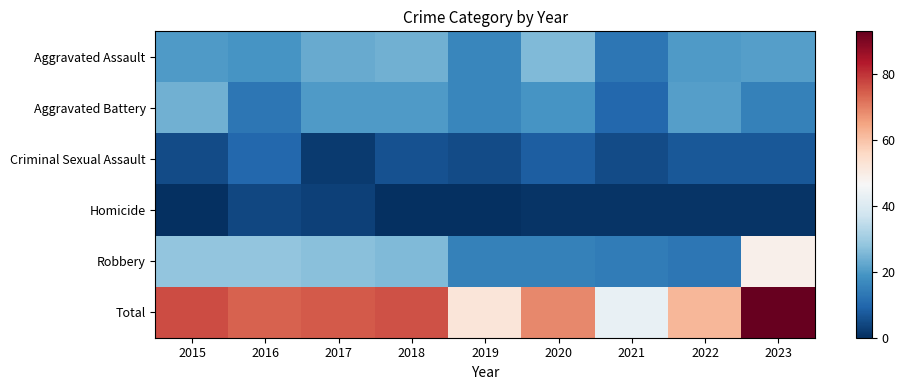

At how many categories does at least one series exceed 5?

9